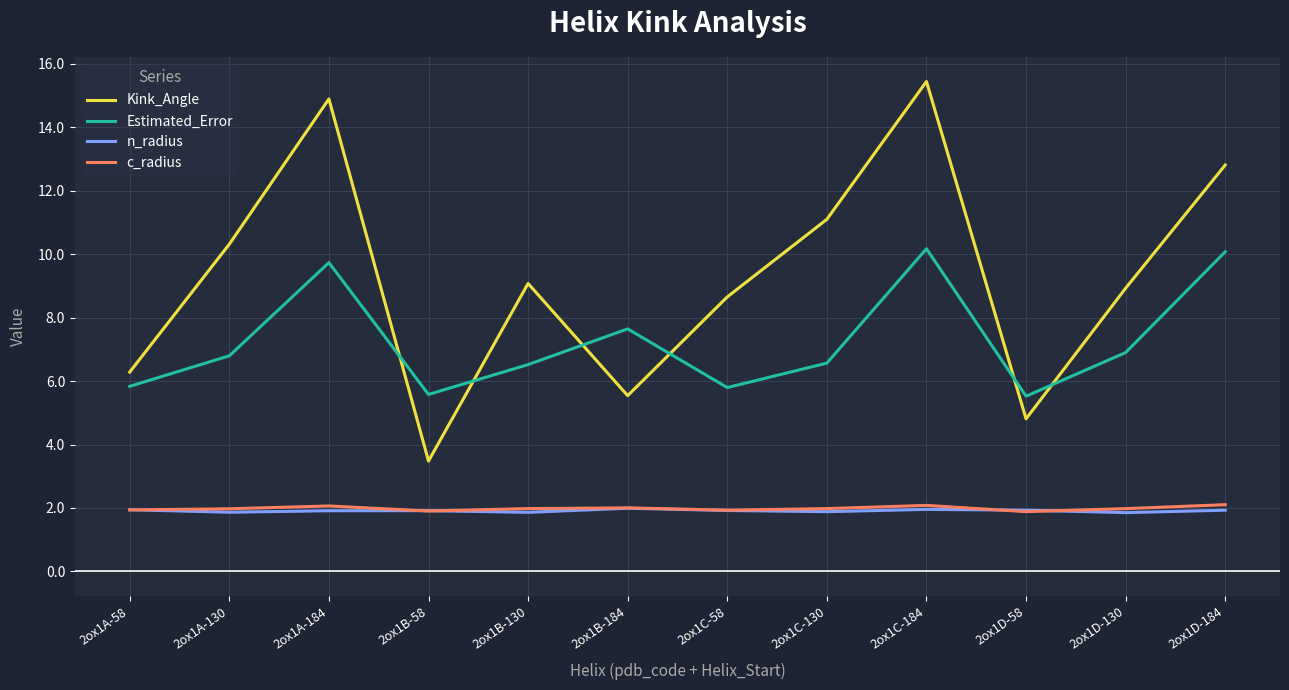

How many lines are shown in the chart?

4